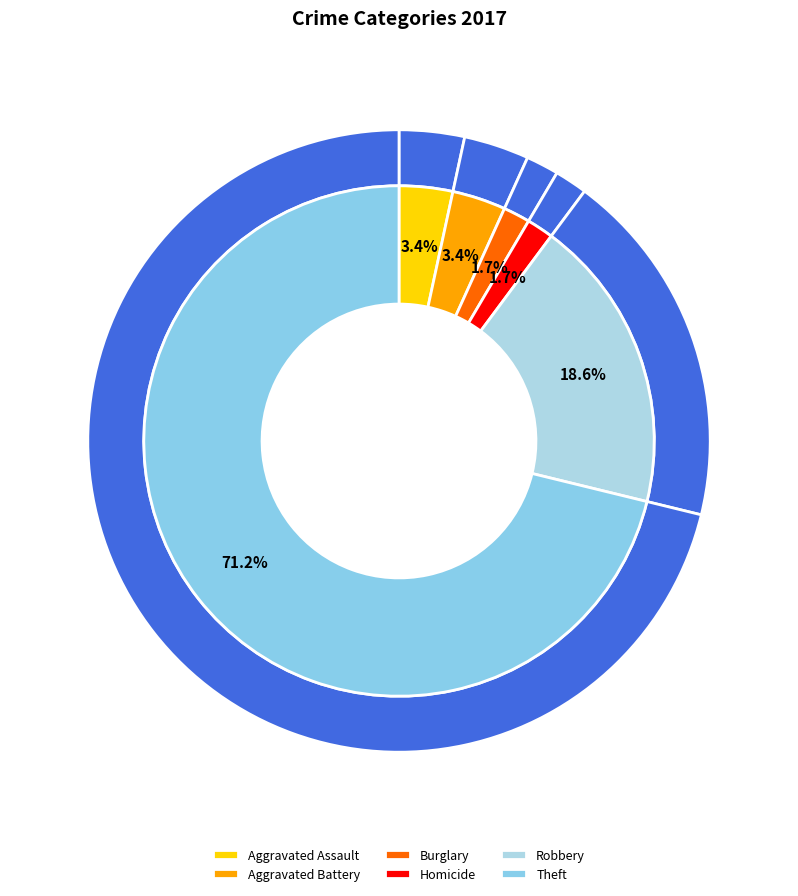

Count the number of slices in the pie.

7